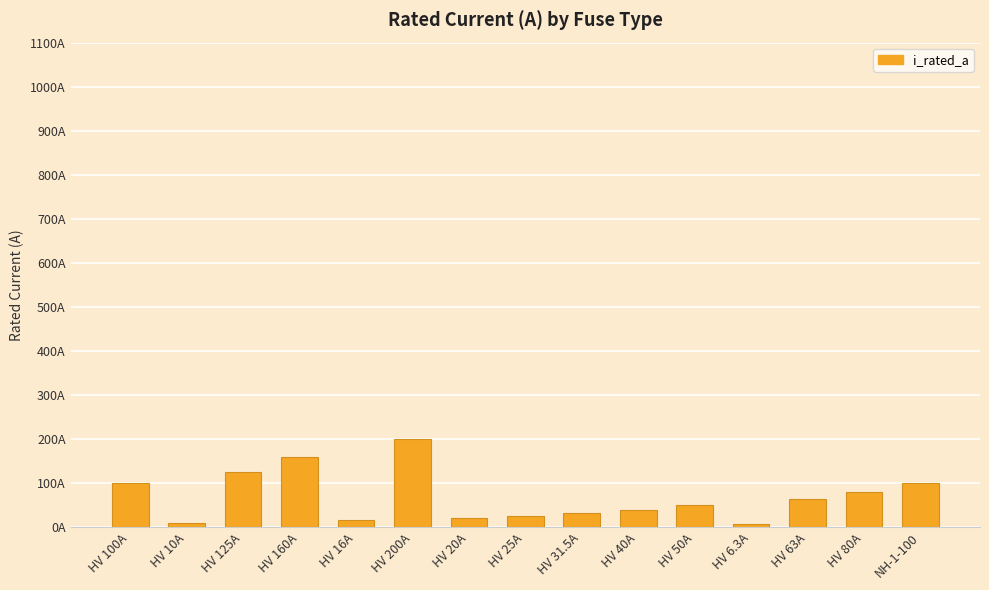

What position from the left is HV 80A?

14